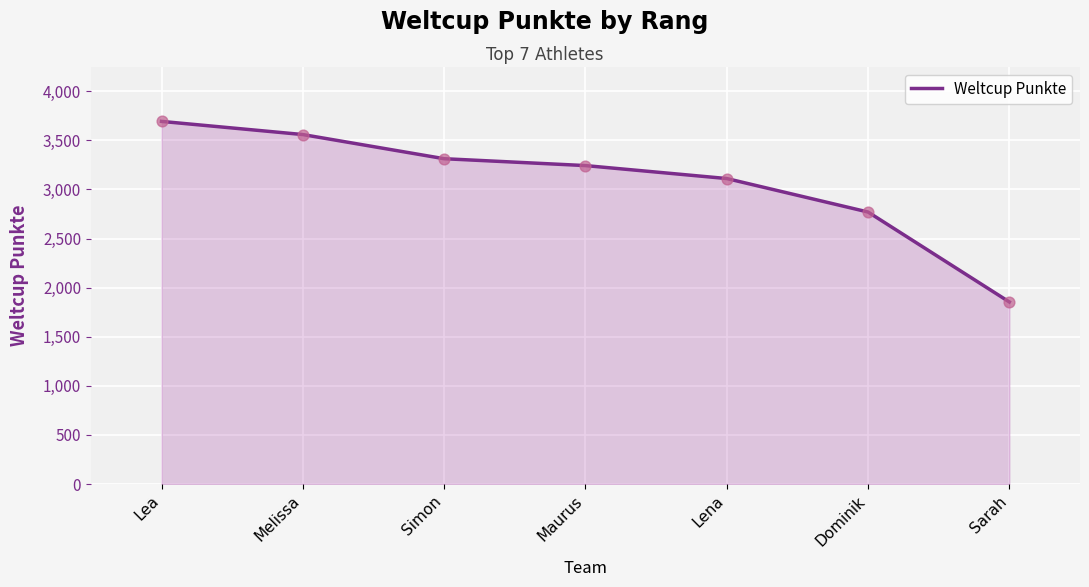

What is the change in value from Simon to Maurus?

-70